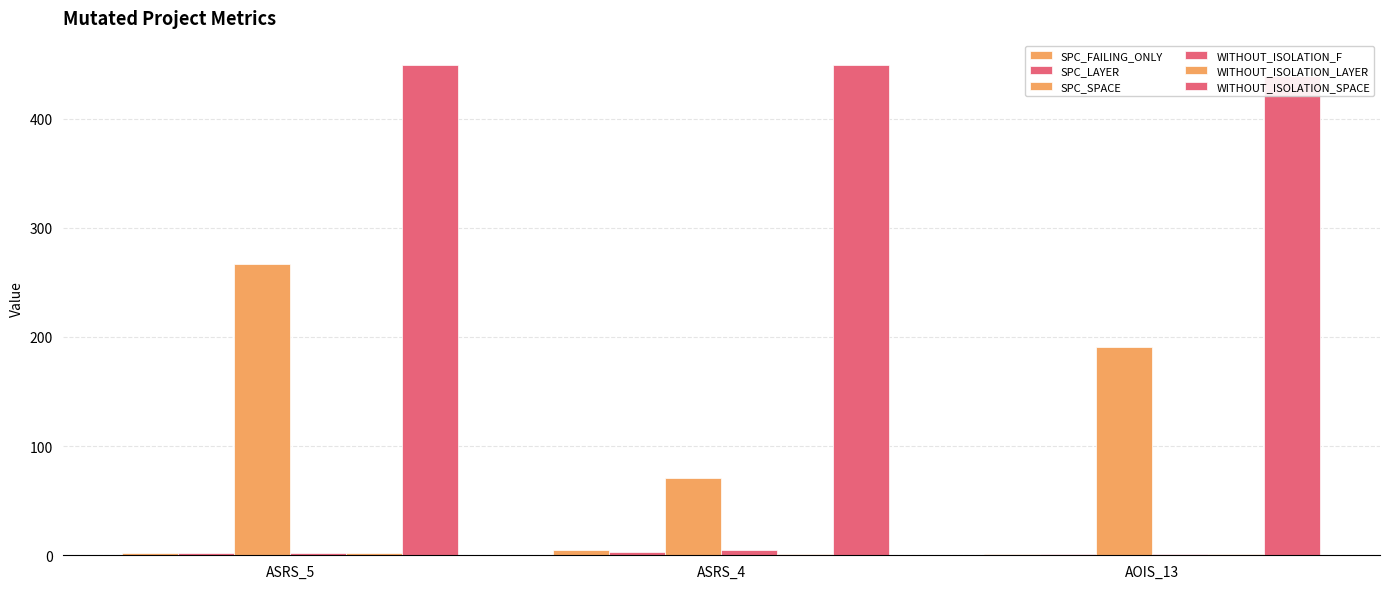

Is the value of SPC_FAILING_ONLY at AOIS_13 greater than the value of SPC_LAYER at AOIS_13?

No